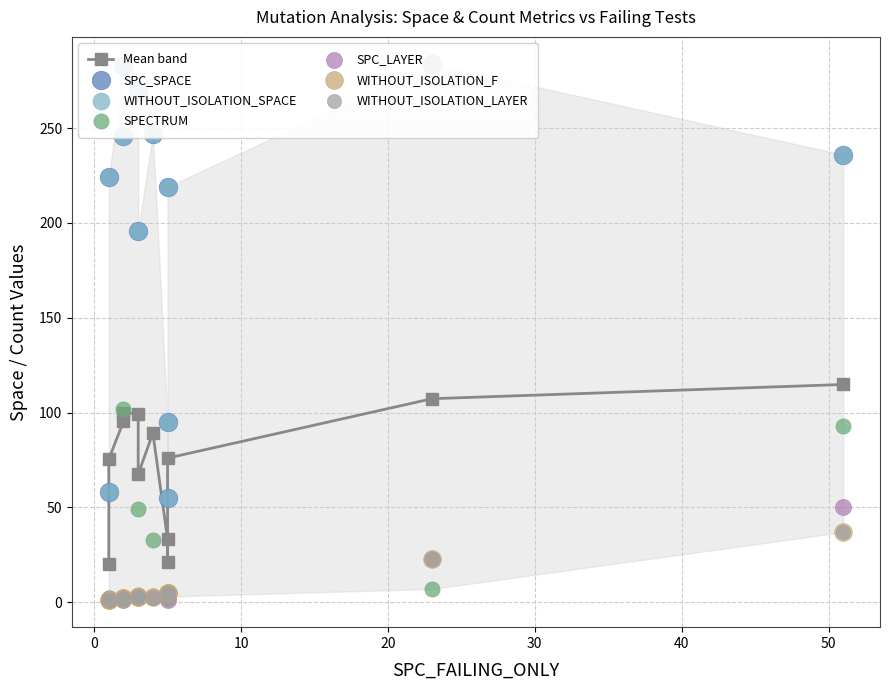

Which series contains the highest Y value?

SPC_SPACE